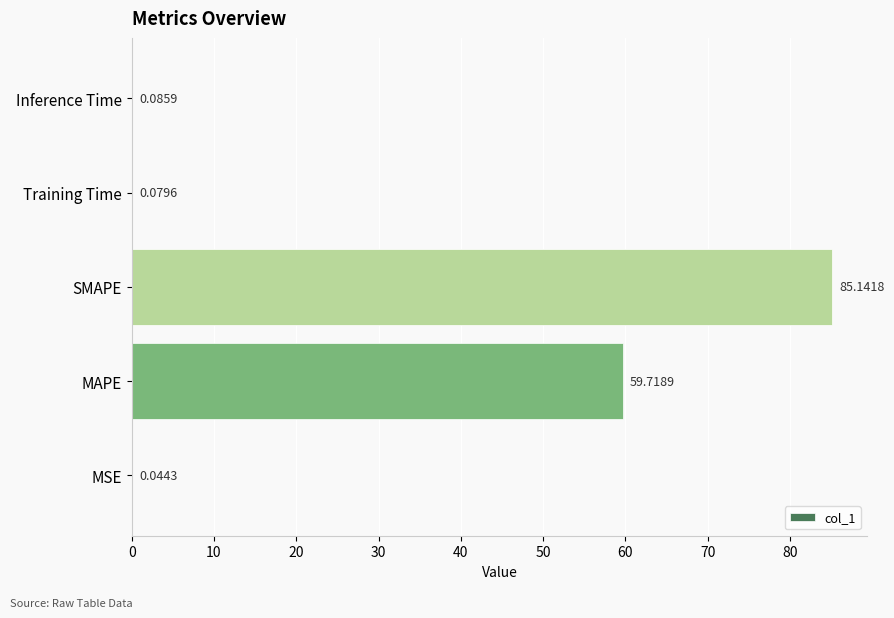

At which label is the value closest to 42?

MAPE